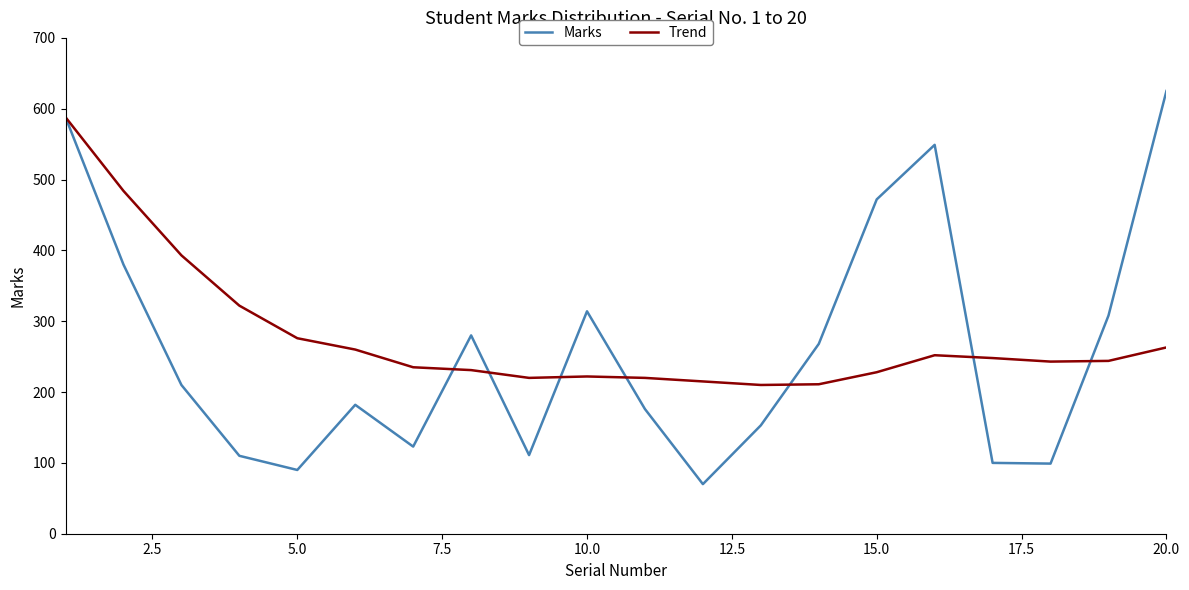

What are all the series names shown in the legend?

Marks, Trend